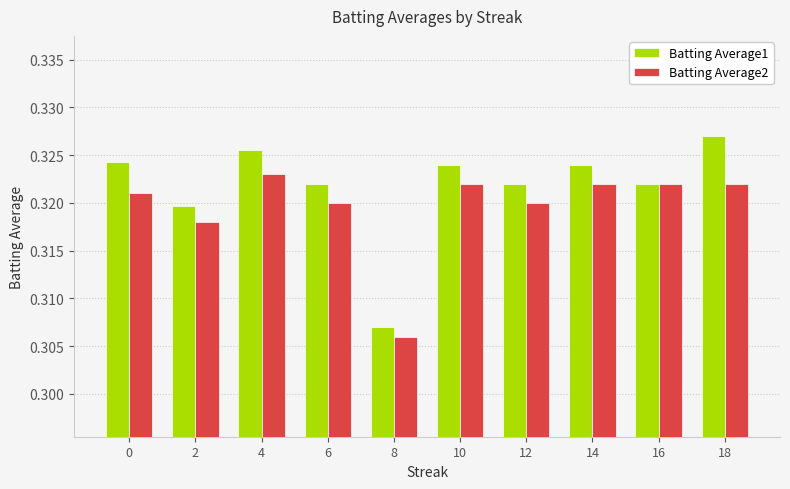

Which category has the lowest value in the Batting Average1 series?

8